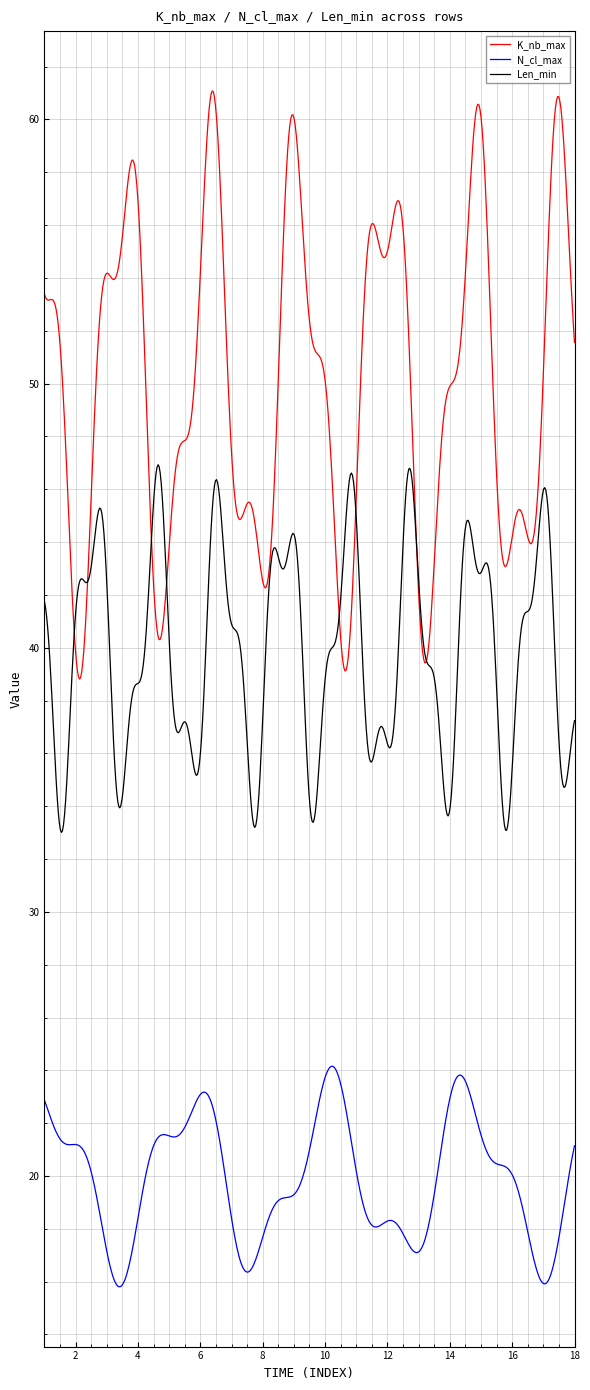

Which series has the widest spread of values?

K_nb_max